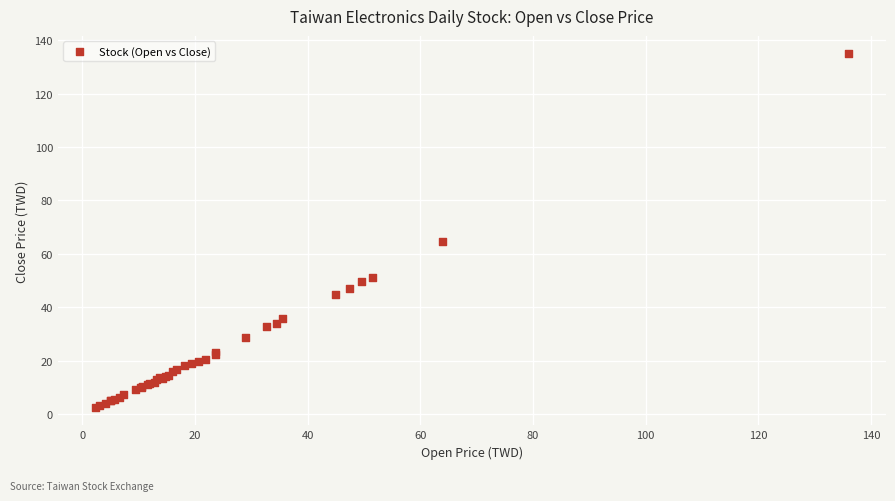

What Y value in the scatter plot is closest to 68?

64.5